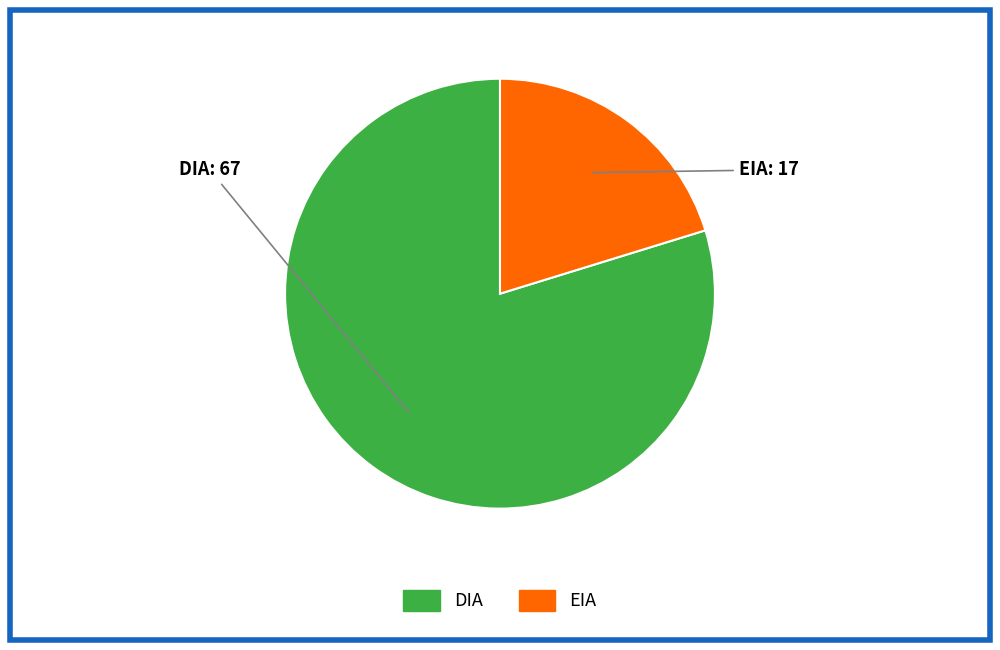

Do DIA and EIA together represent more than half of the pie?

Yes